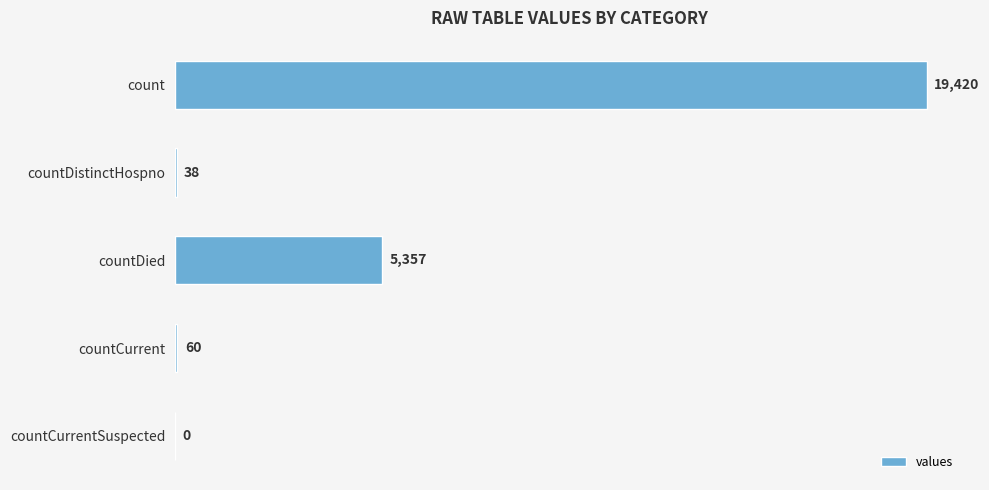

The value at countDied is 5357. True or false?

True